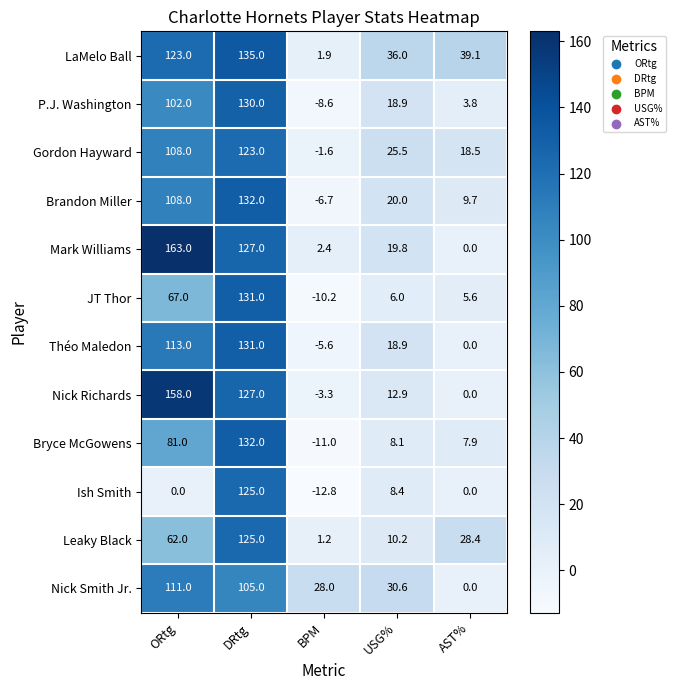

At which category is the sum across all series the highest?

DRtg